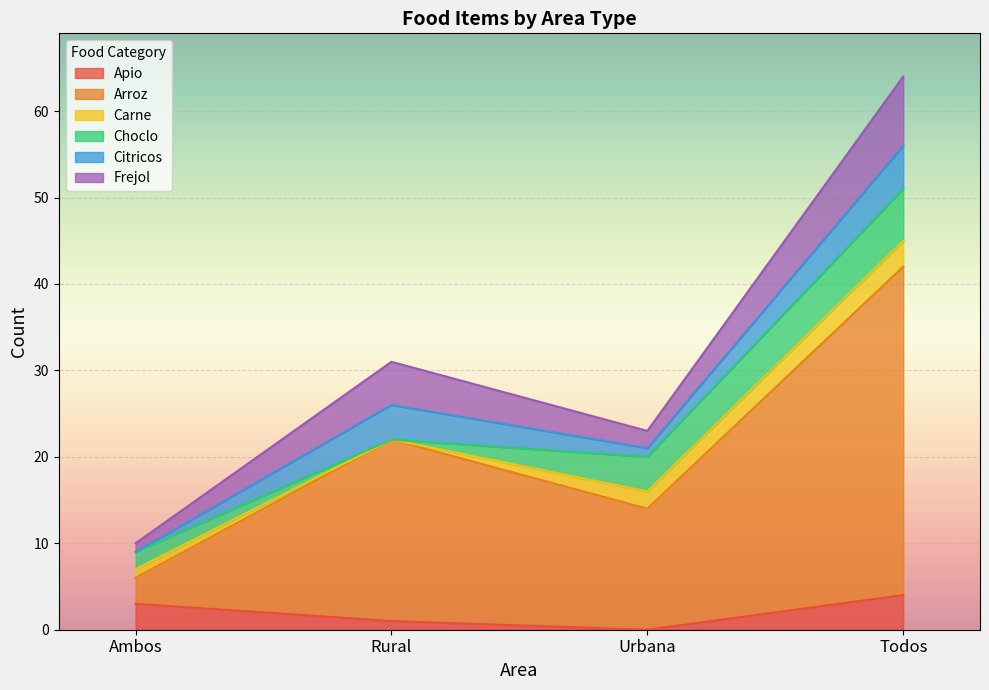

How many values in the Apio series are below 3?

2